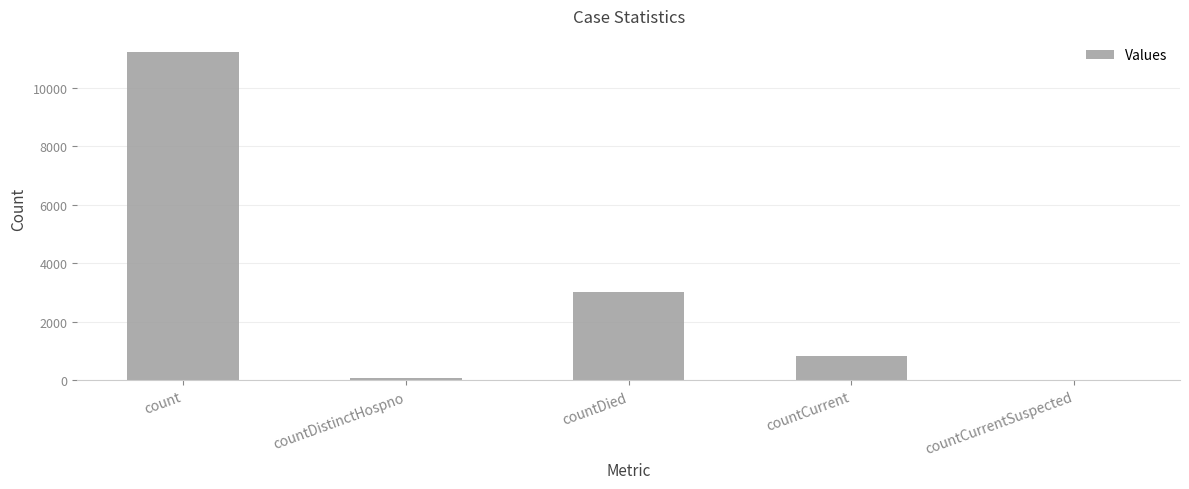

Which label corresponds to the largest value in the chart?

count